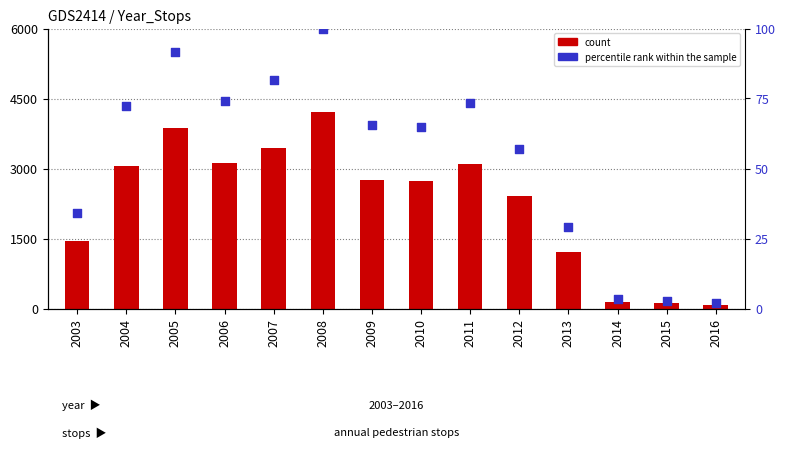

Which series contains the highest Y value?

Stops